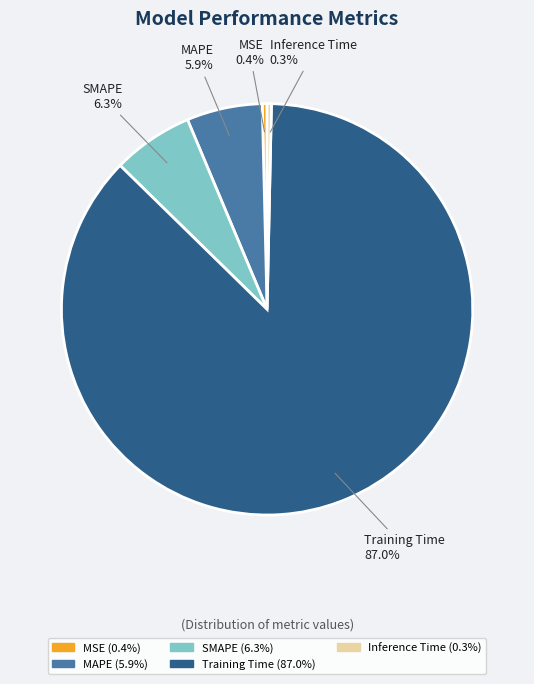

Which category has the biggest portion of the pie?

Training Time